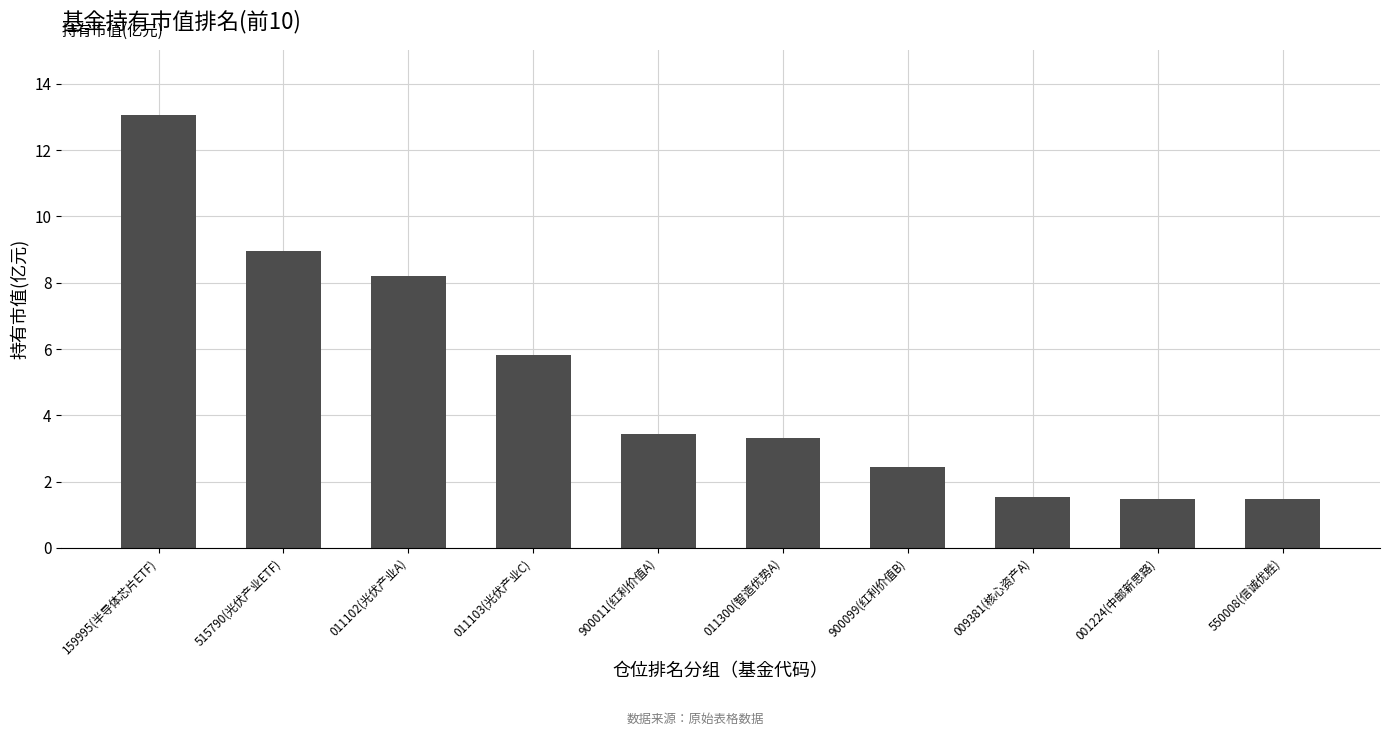

What is the change in value from 011103(光伏产业C) to 009381(核心资产A)?

-4.3